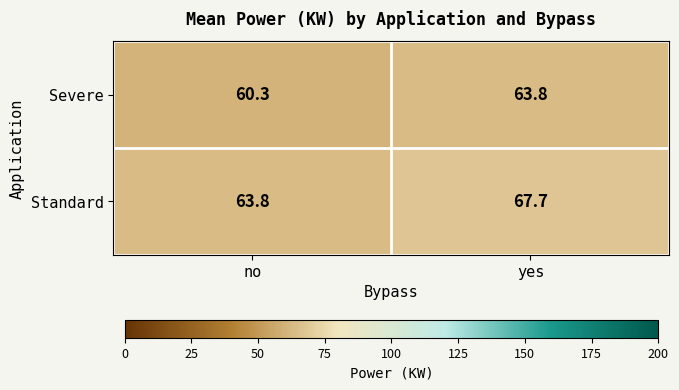

What is the smallest value displayed?

60.3